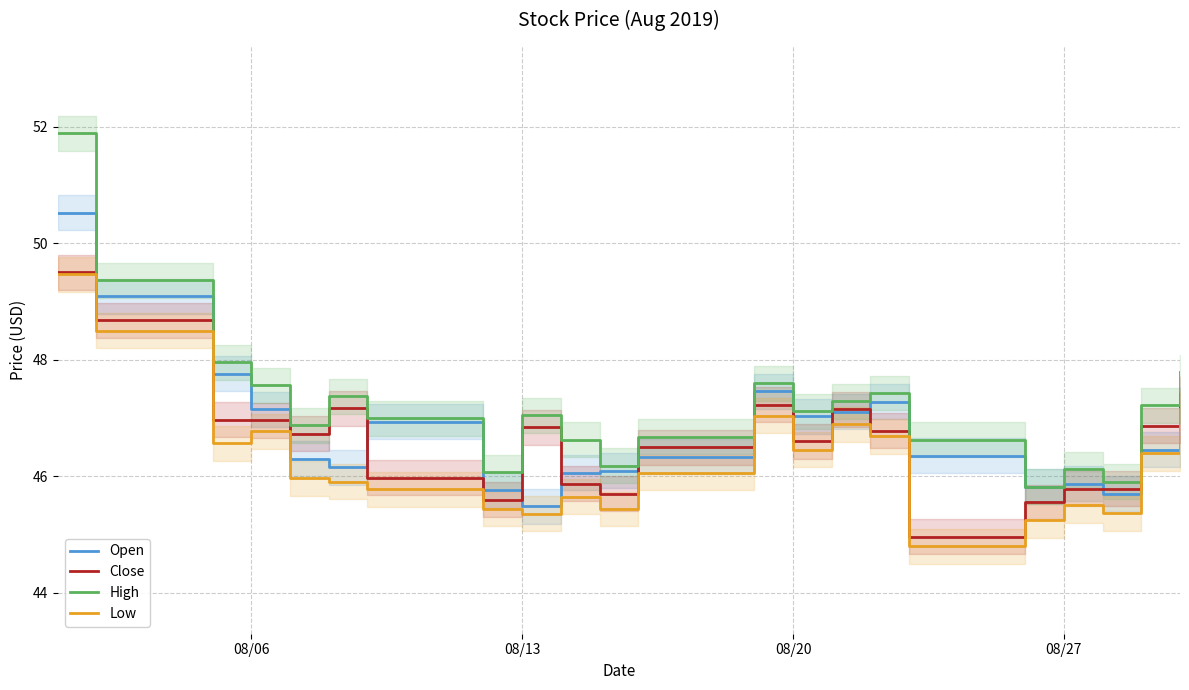

What value does the High series have at 08/20?

47.1